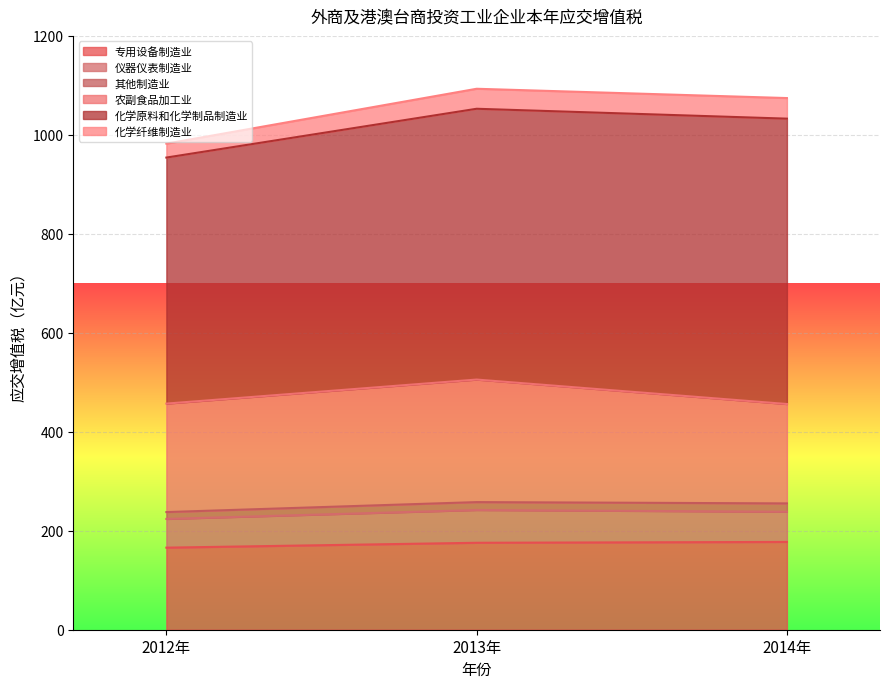

Is the value of 专用设备制造业 at 2013年 greater than the value of 化学原料和化学制品制造业 at 2014年?

No